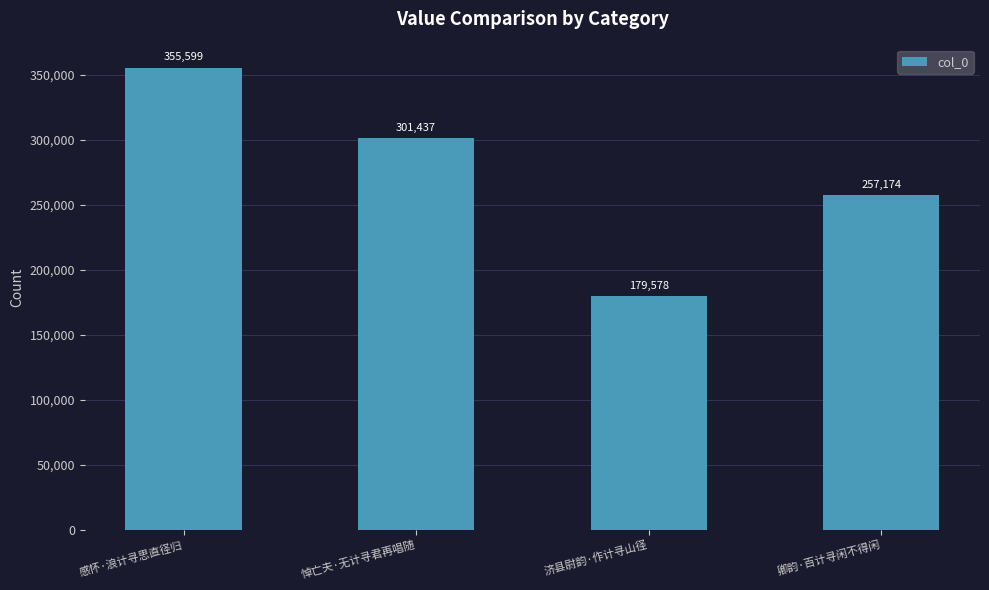

What is the greatest value displayed?

355599